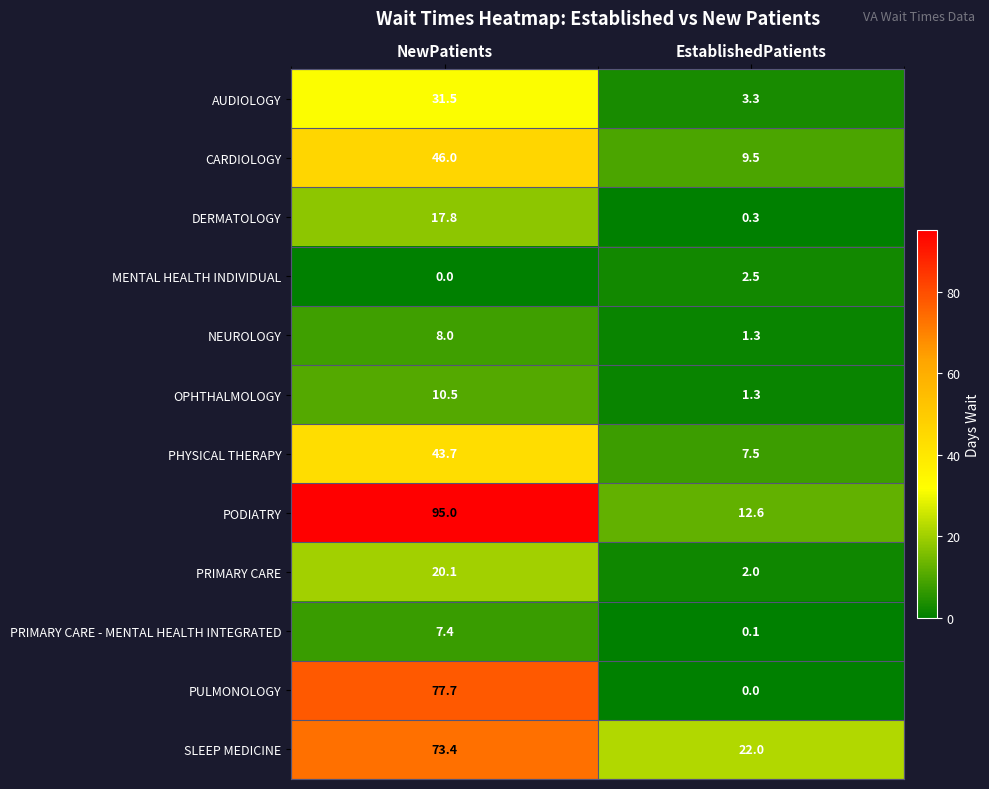

List the series in order of their peak value, highest first.

PODIATRY, PULMONOLOGY, SLEEP MEDICINE, CARDIOLOGY, PHYSICAL THERAPY, AUDIOLOGY, PRIMARY CARE, DERMATOLOGY, OPHTHALMOLOGY, NEUROLOGY, PRIMARY CARE - MENTAL HEALTH INTEGRATED, MENTAL HEALTH INDIVIDUAL